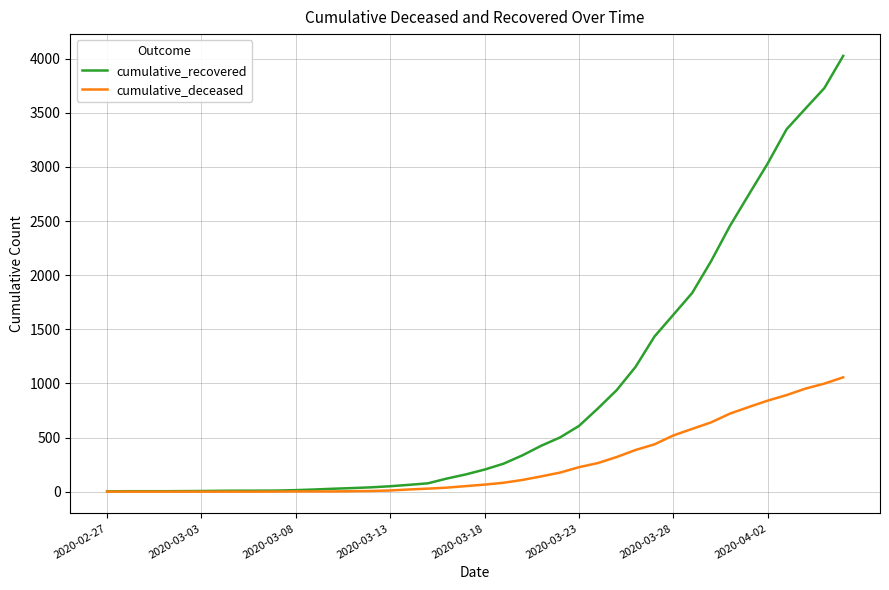

What is the greatest value displayed?

4026